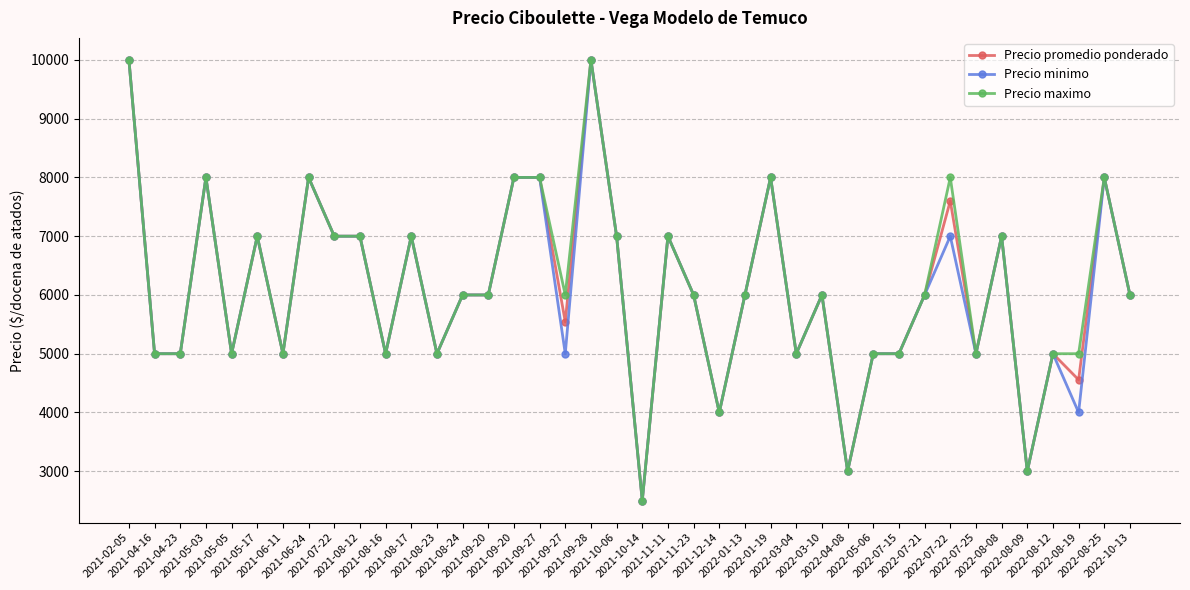

What is the approximate value of Precio minimo at 2021-09-28?

10000